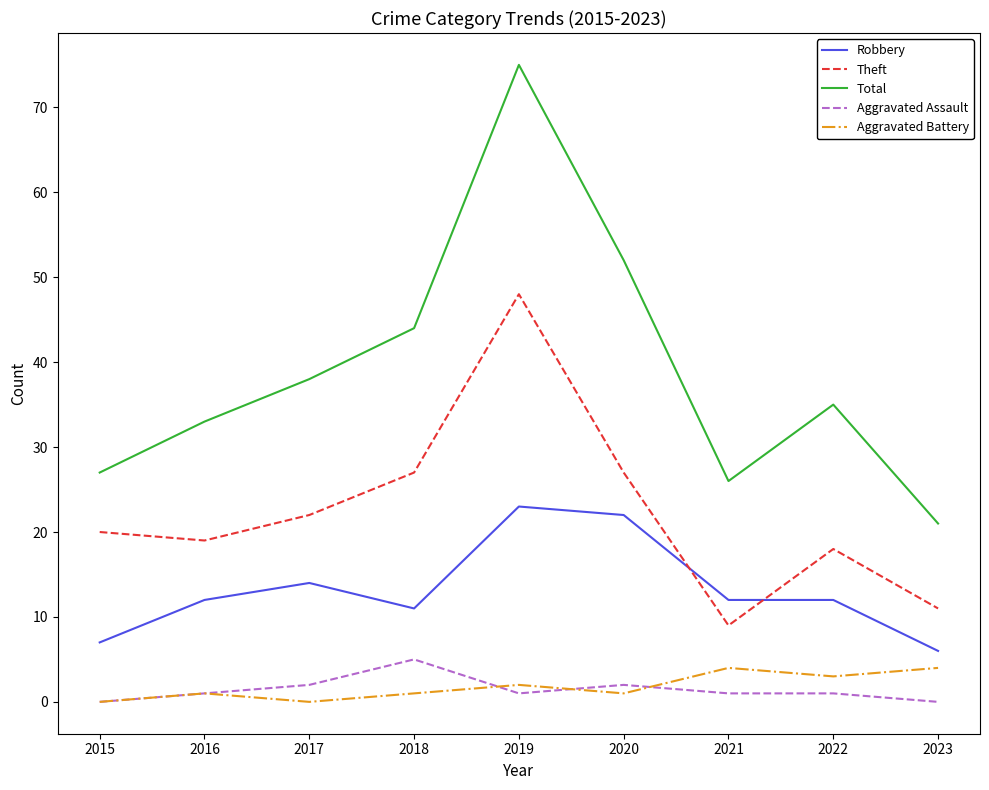

What is the difference between the Aggravated Assault values at 2020 and 2015?

2